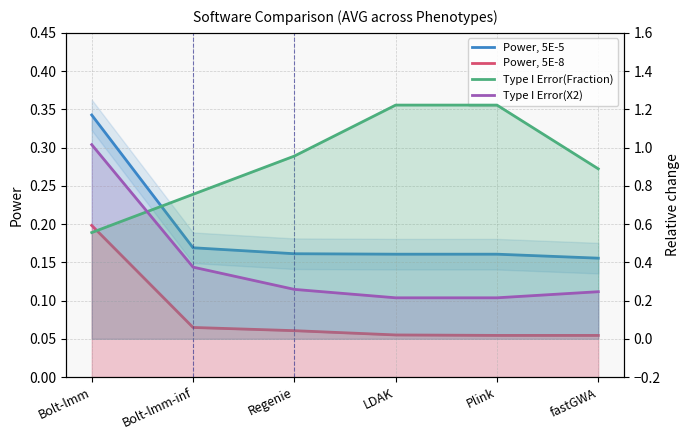

Does the chart have visible grid lines?

Yes